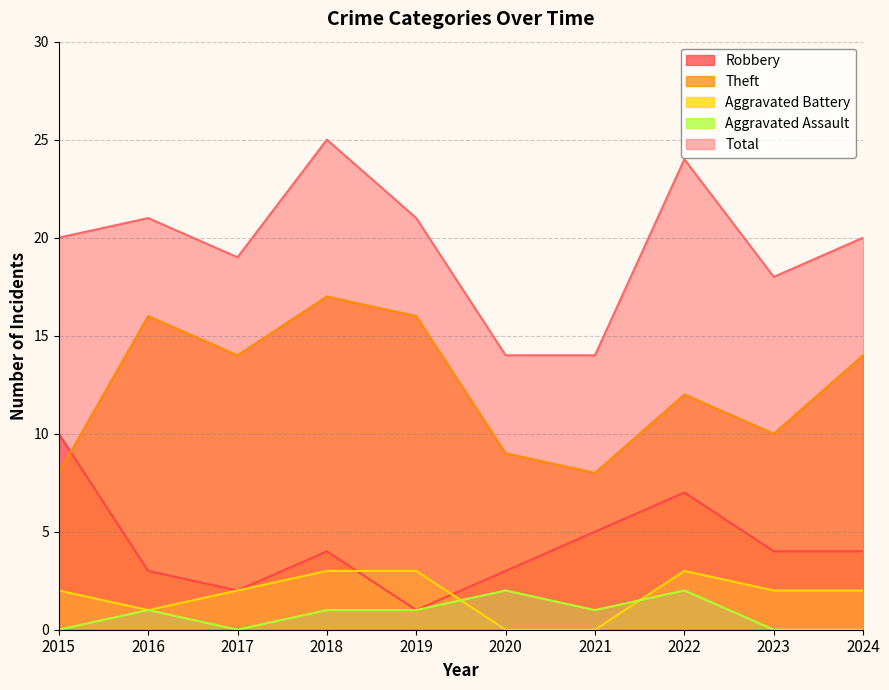

List the series in order of their peak value, highest first.

Total, Theft, Robbery, Aggravated Battery, Aggravated Assault